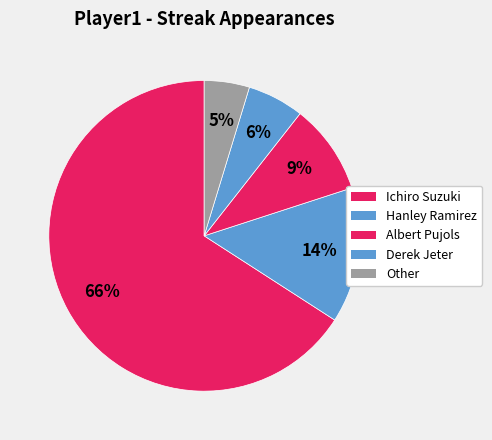

What percentage is the Albert Pujols slice, to the nearest percent?

9%